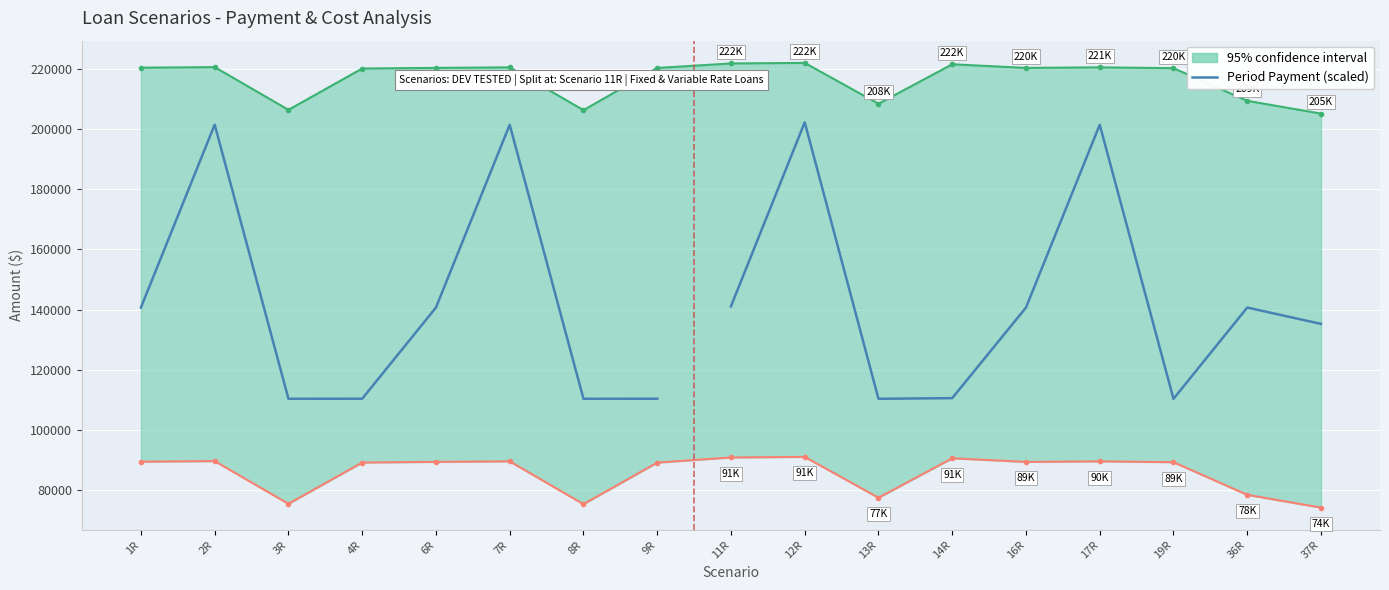

What is the change in value from 2R to 3R?

-91148